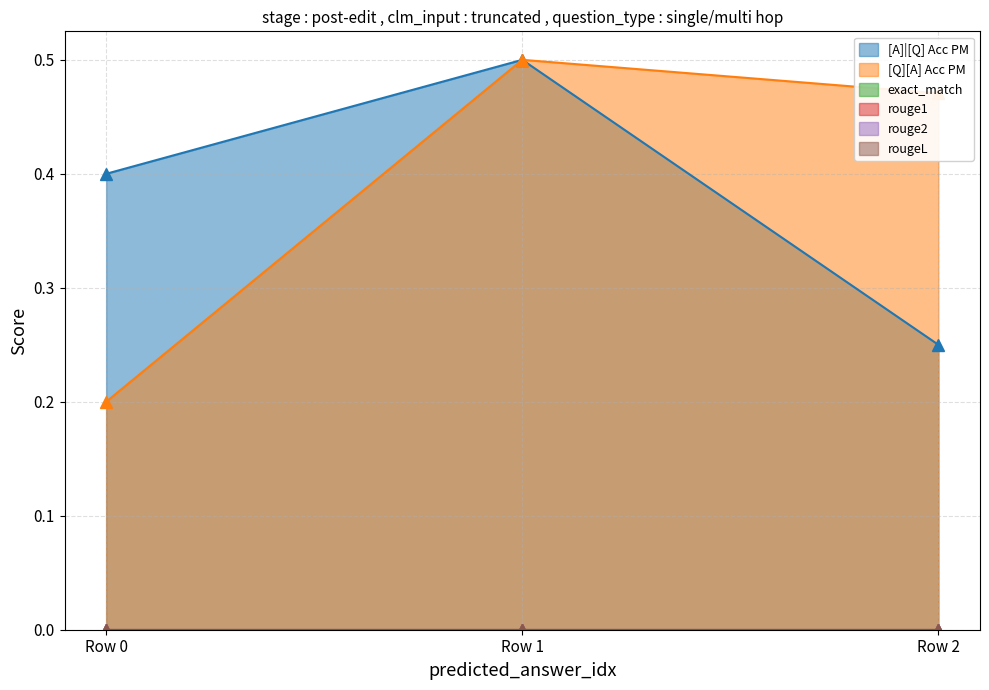

The rouge1 series shows 0.0 at 0. True or false?

True